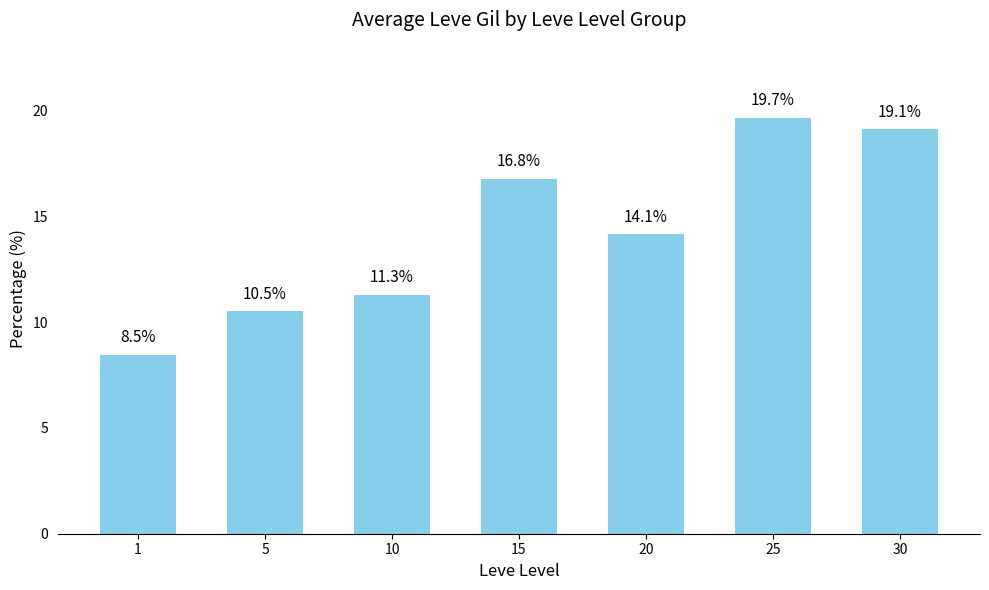

What is the difference between the values at 5 and 15?

6.3